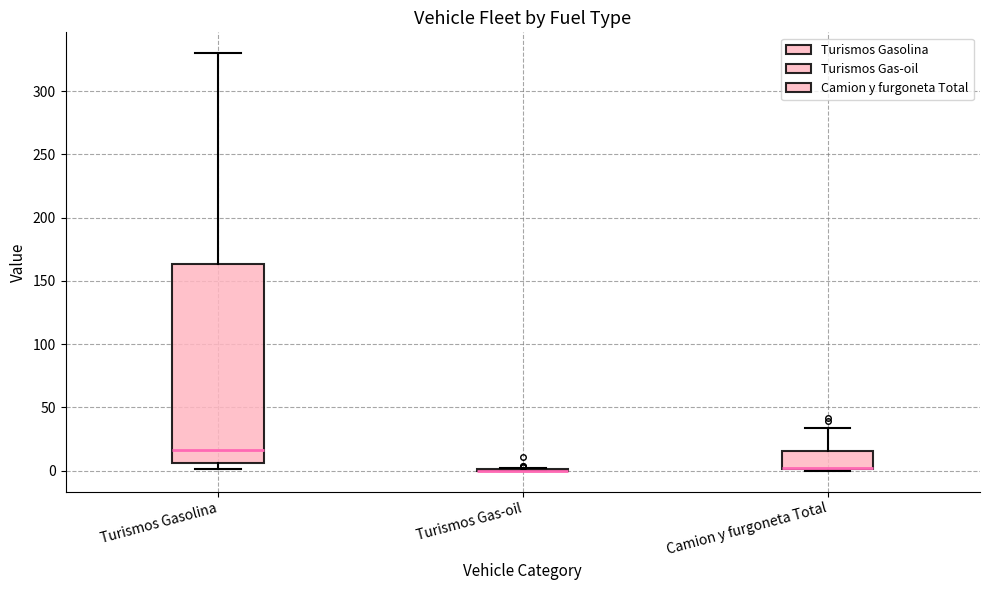

Comparing the boxes themselves (not the whiskers), which one is the tallest?

Turismos Gasolina